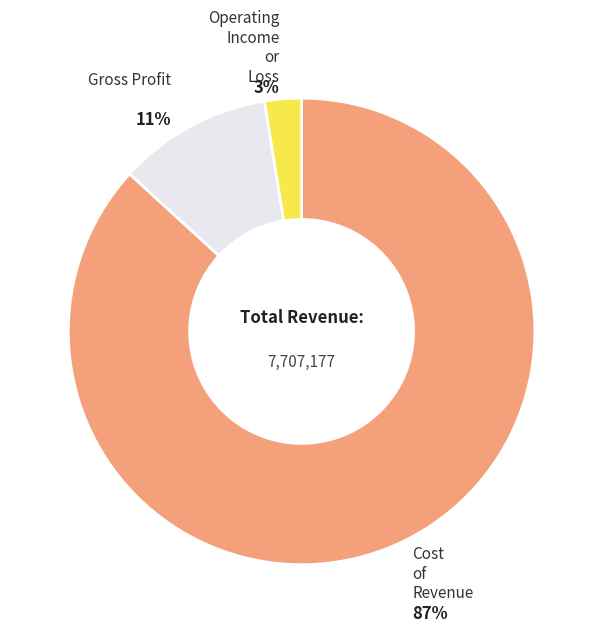

To the nearest percent, what is the average slice percentage?

33%